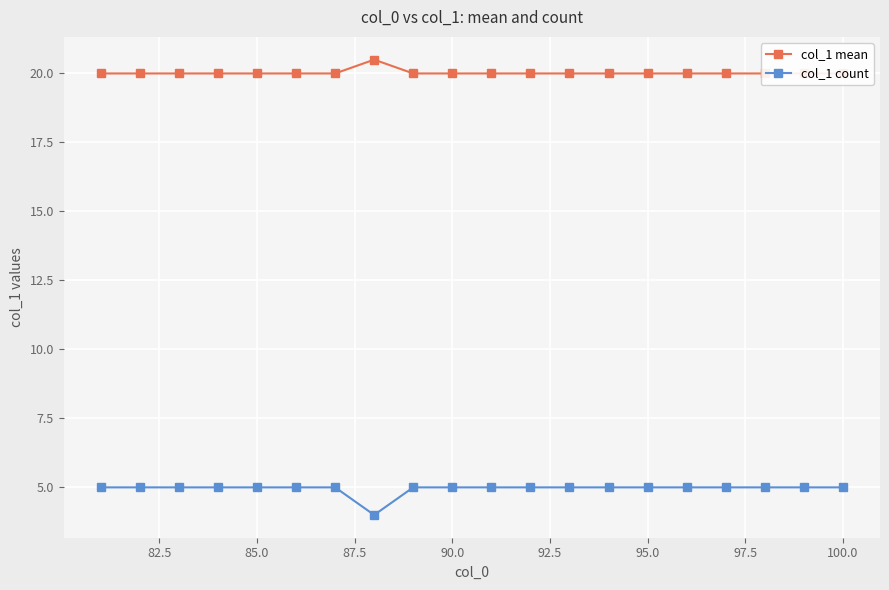

What is the lowest value of the col_1 count series?

4